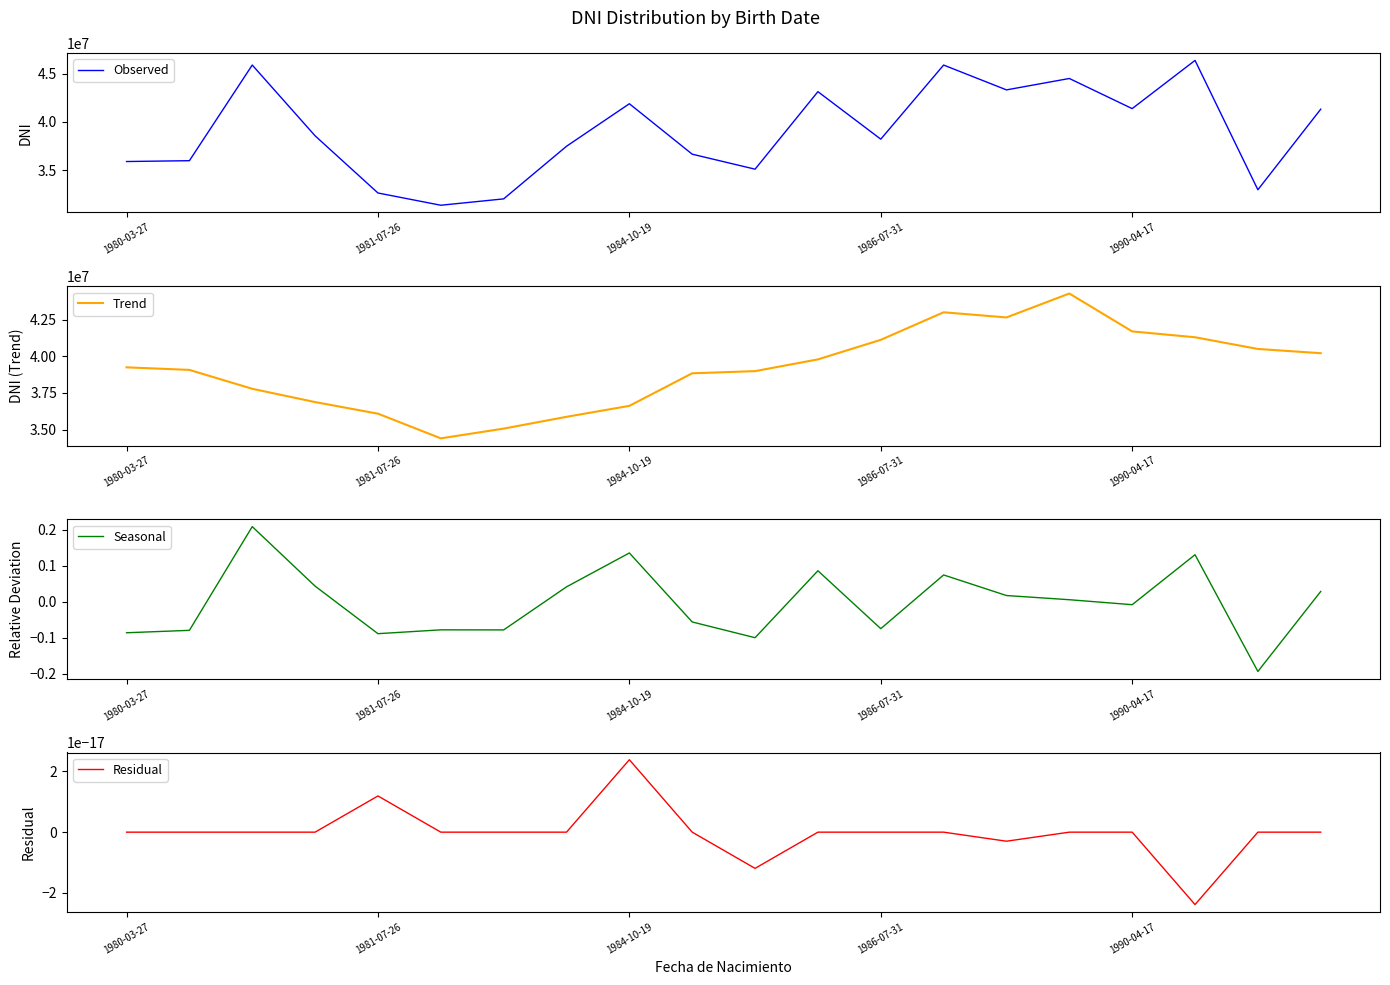

True or false: Seasonal and Observed intersect in this chart.

False